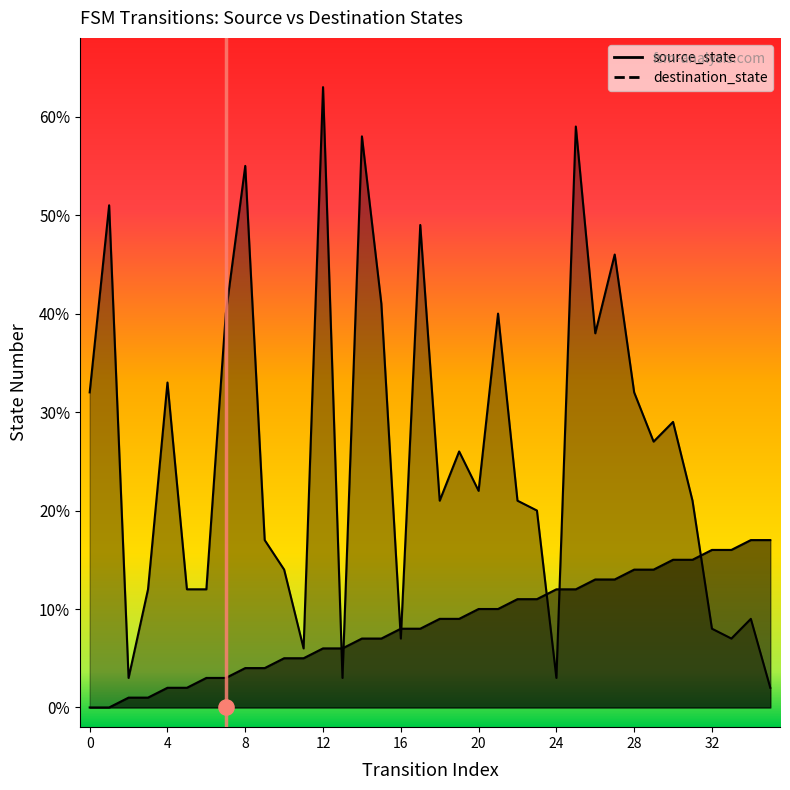

What is the total value across all series at 2?

4